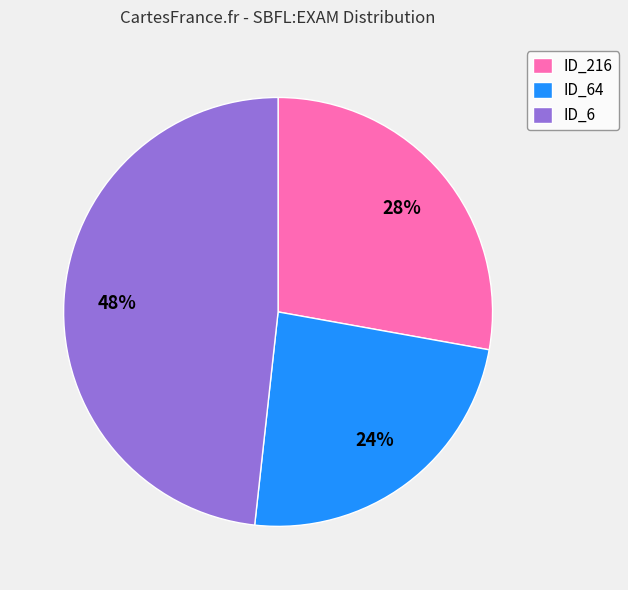

To the nearest percent, what is the difference between the largest and smallest slice percentages?

24%